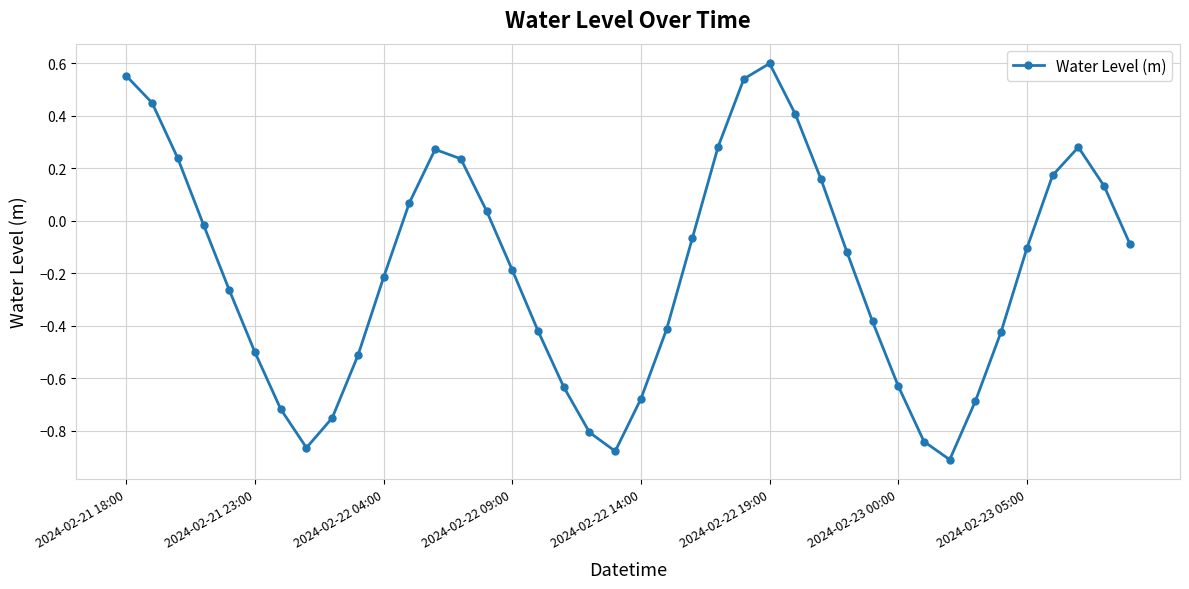

How many interior local peaks (higher than both neighbors) does the data have?

3